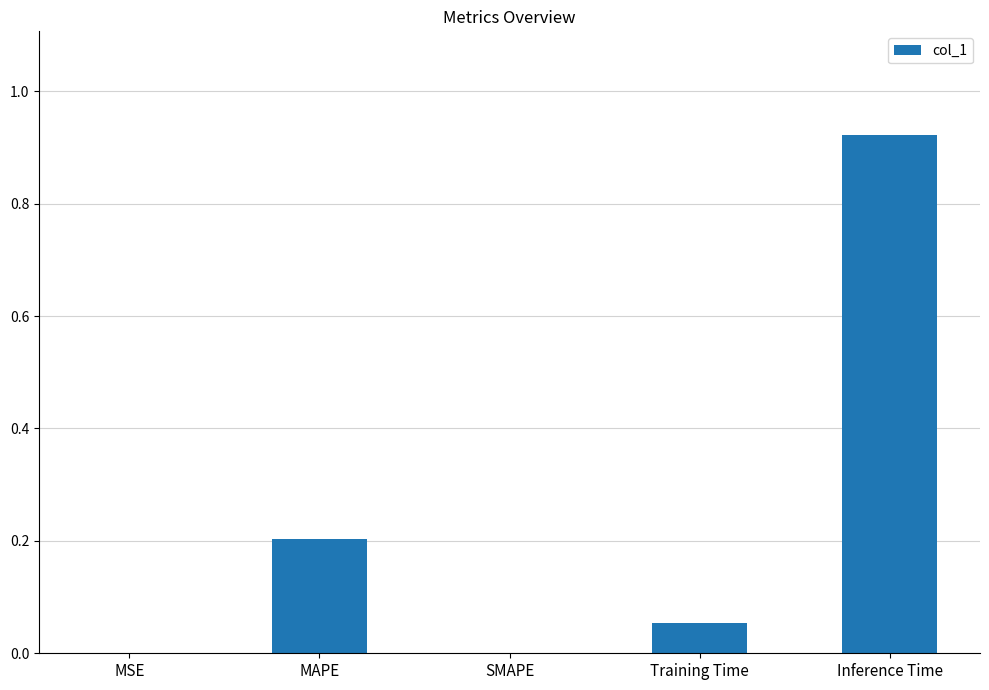

The chart shows a value of -0.3 at SMAPE. True or false?

False